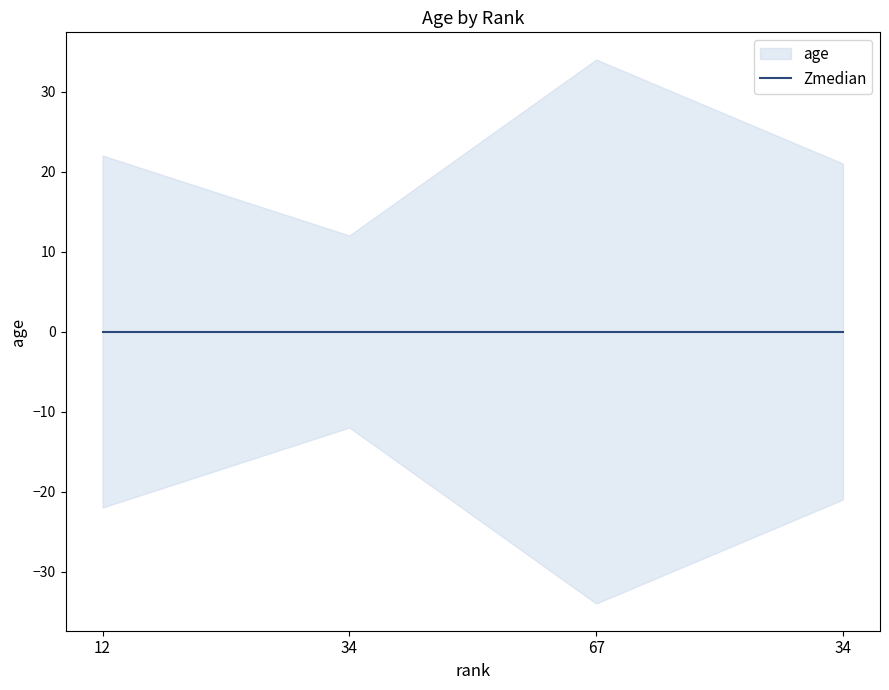

At which label does the data first exceed 22?

67